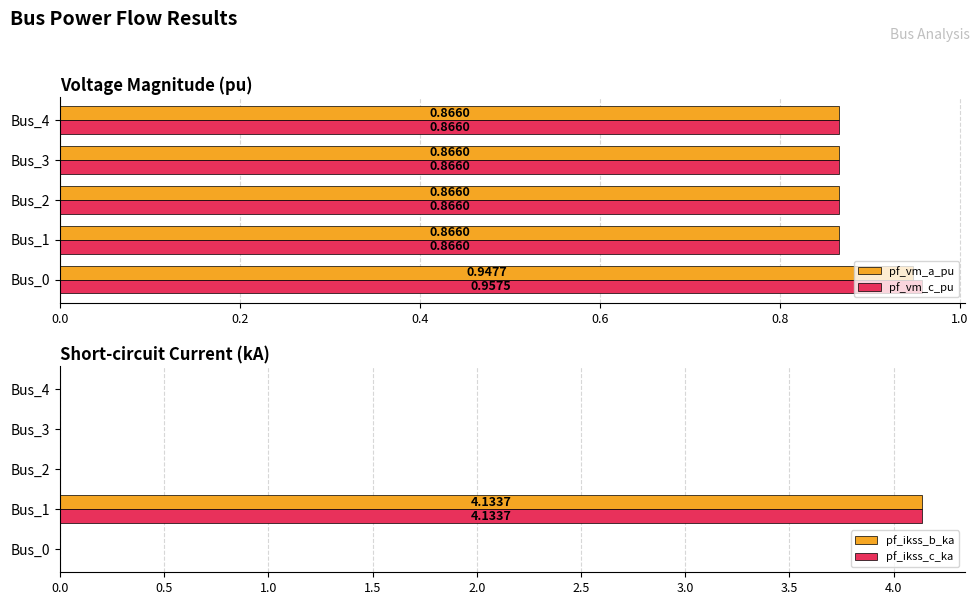

What is the sum of all pf_vm_a_pu values?

4.4